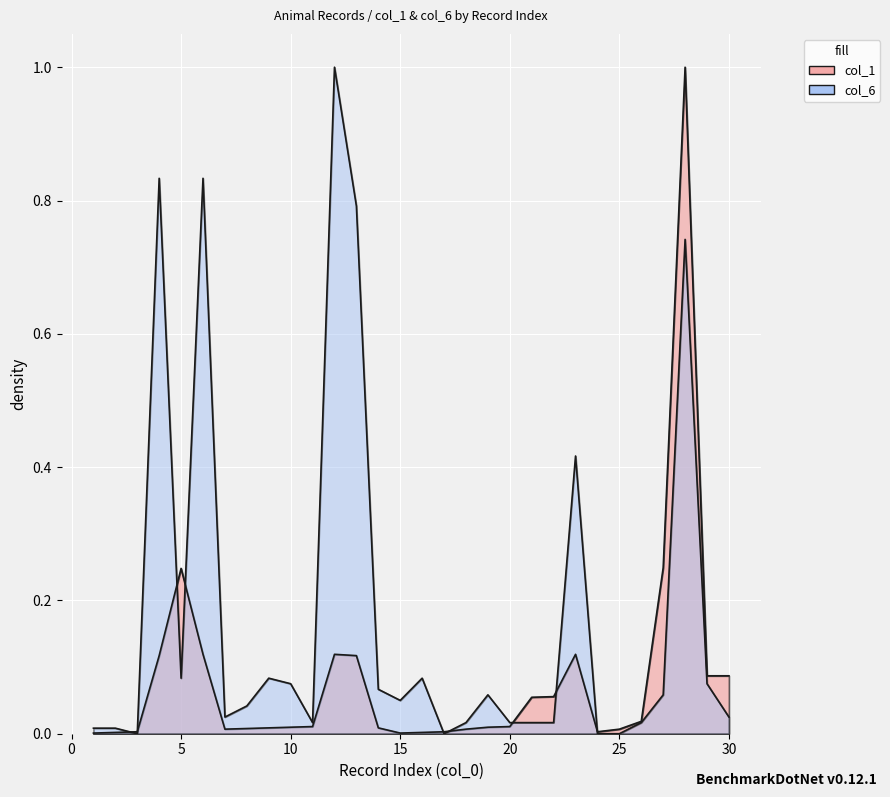

Is it true that col_6 equals 0.0 at 2?

True